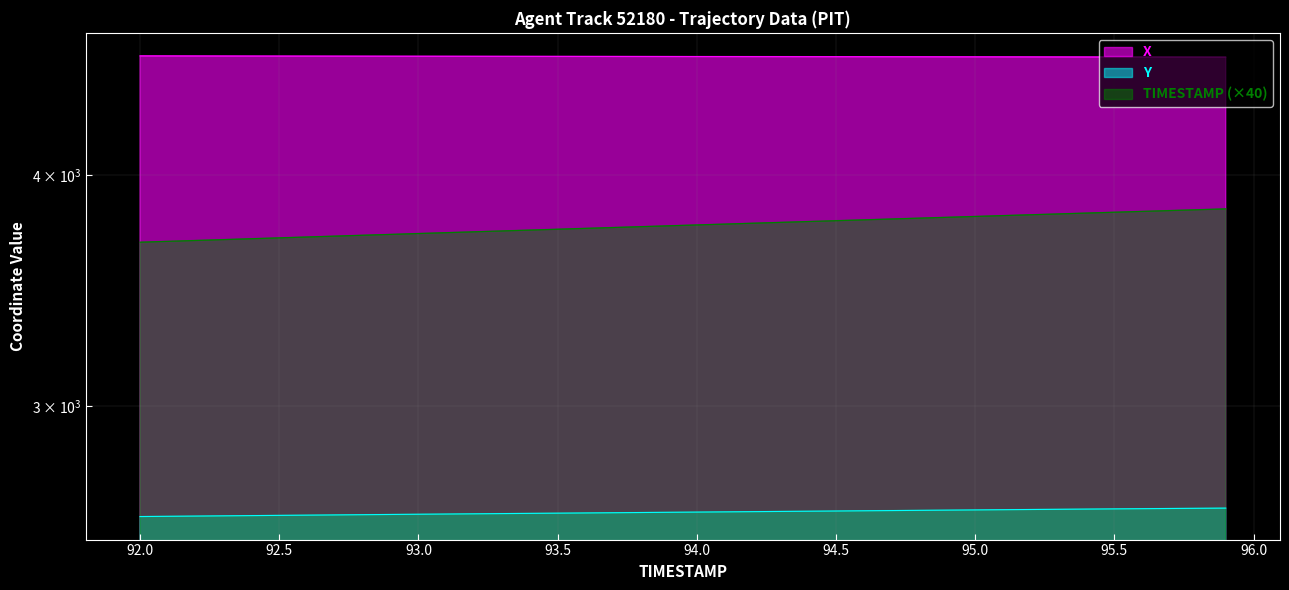

List the series in order of their overall mean, highest first.

X, TIMESTAMP, Y